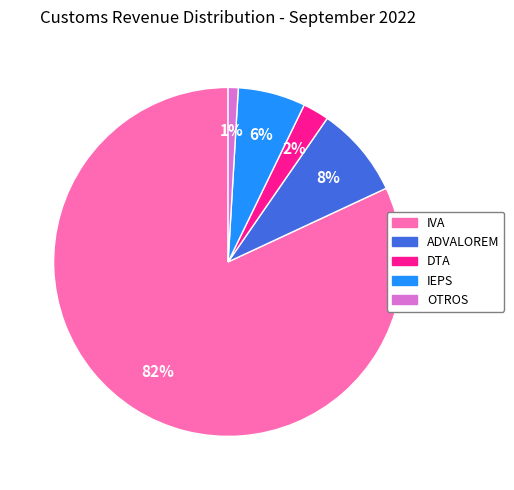

Is the sum of IVA and ADVALOREM greater than half?

Yes